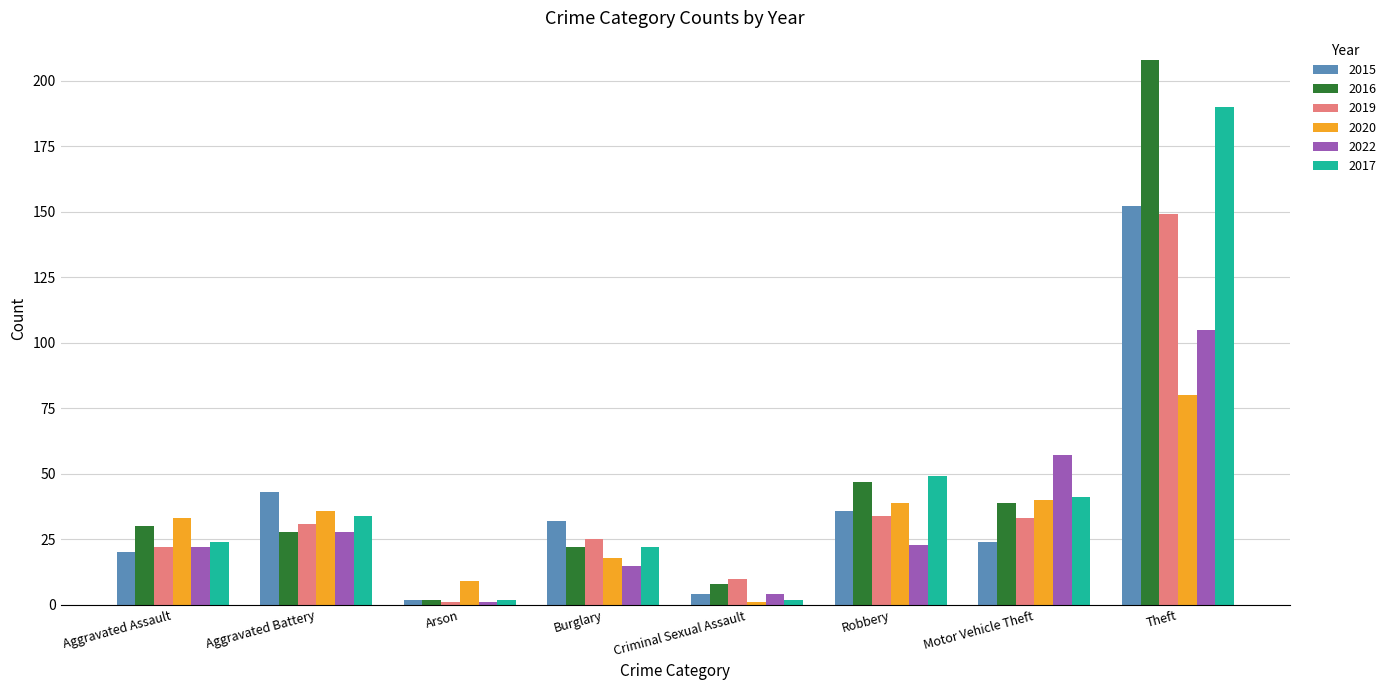

Which series has the widest spread of values?

2016